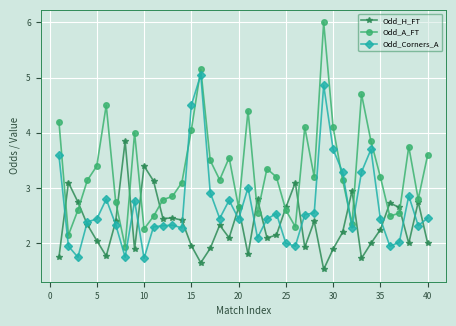

List the series in order of their peak value, highest first.

Odd_A_FT, Odd_Corners_A, Odd_H_FT